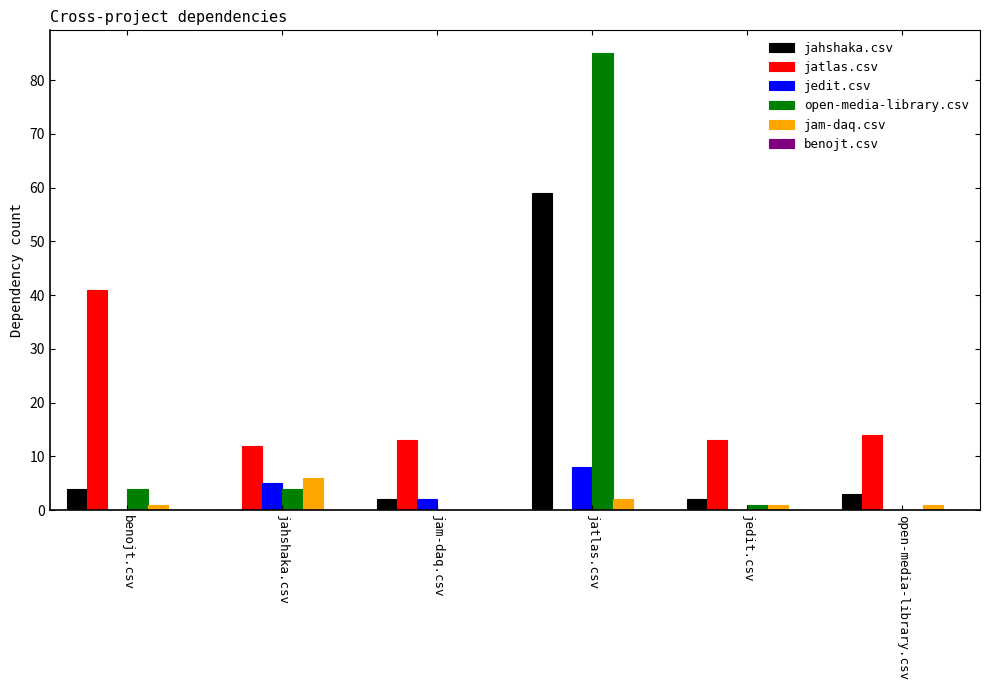

What is the total value across all series at jatlas.csv?

154